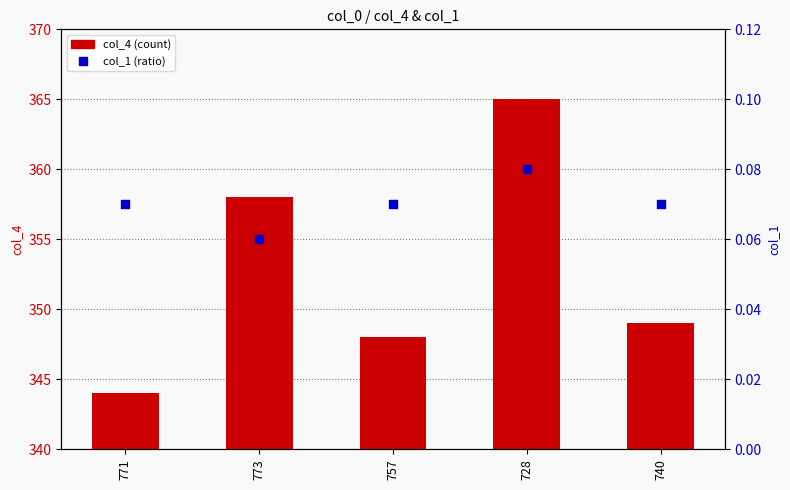

At how many categories does at least one series exceed 330?

5